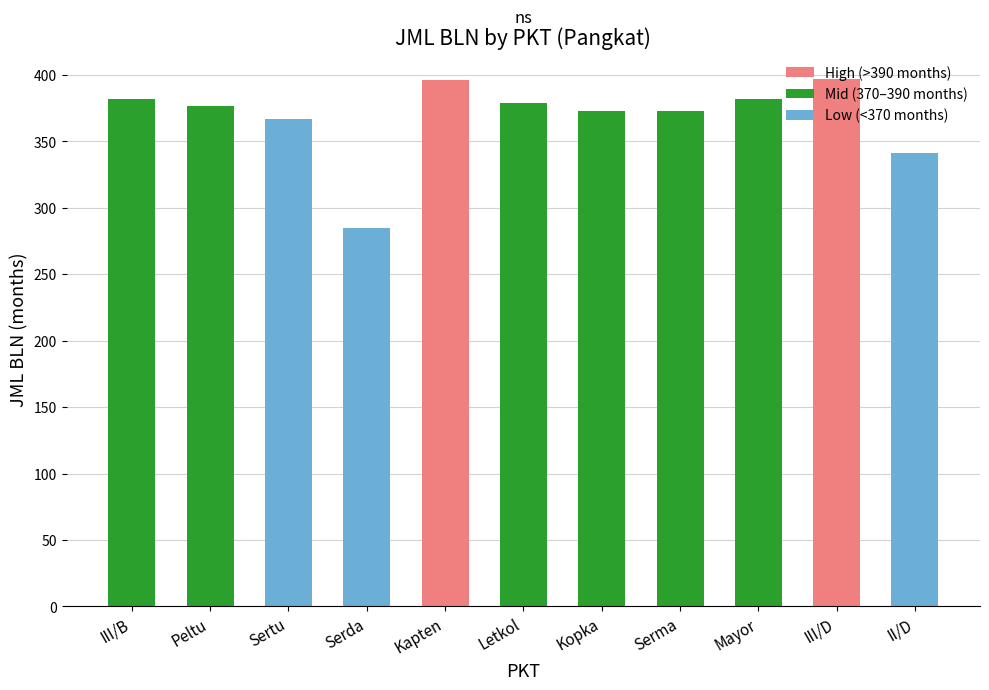

True or false: the data shows 396.5 at Kapten.

True